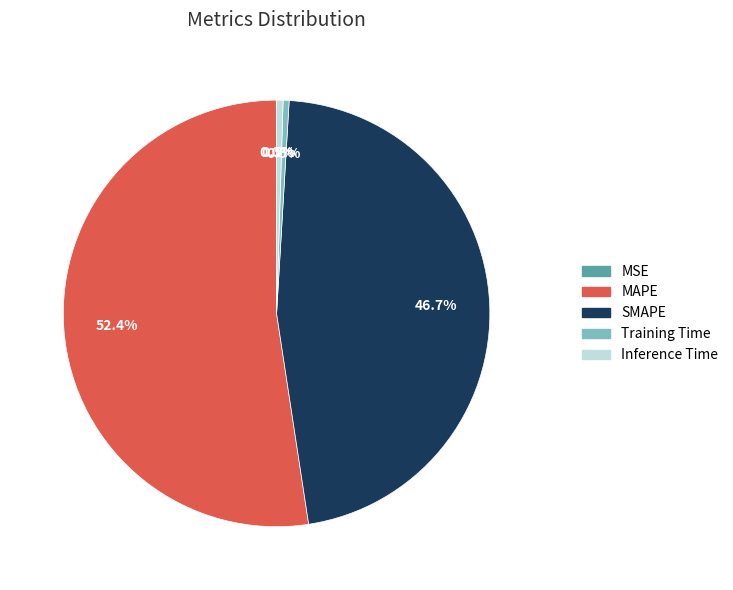

True or false: Inference Time accounts for 13% of the total.

False